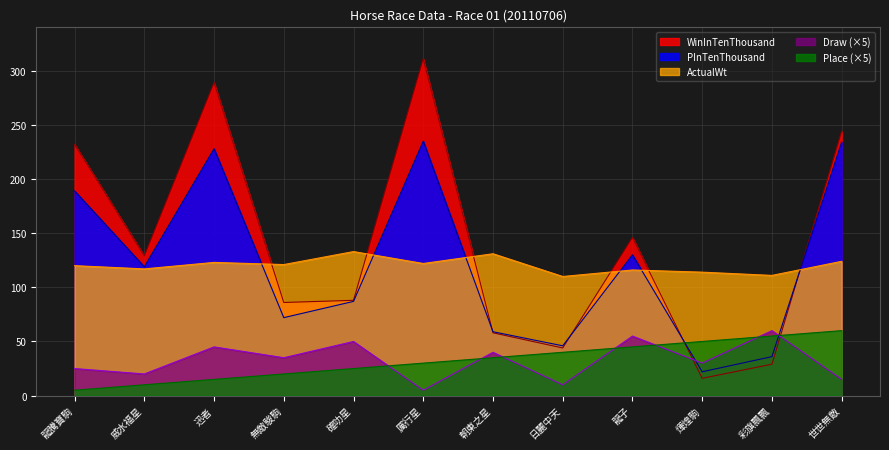

How many lines are shown in the chart?

5